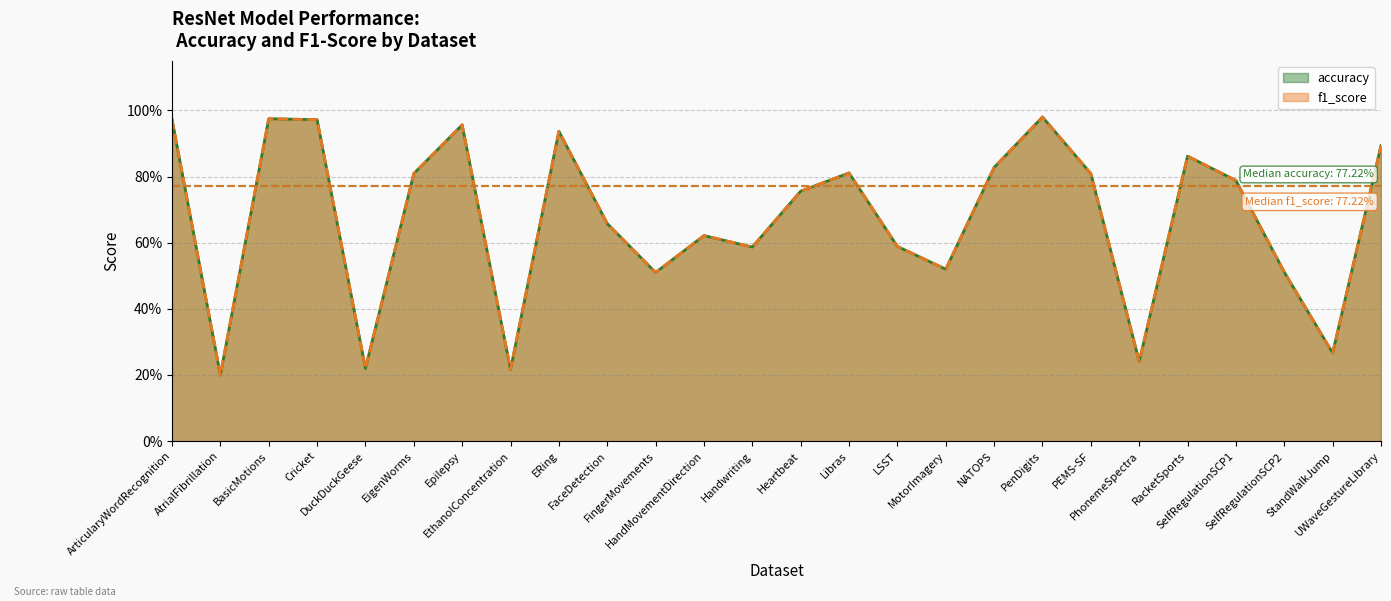

Which category has the lowest value across all series?

AtrialFibrillation